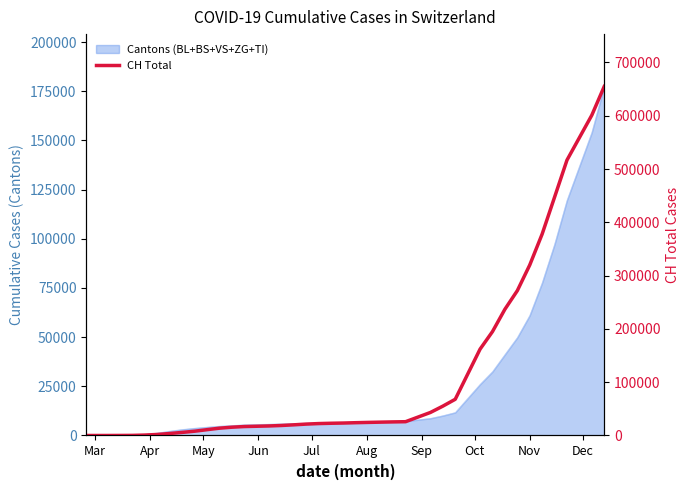

True or false: the data shows 2563 at Oct.

False